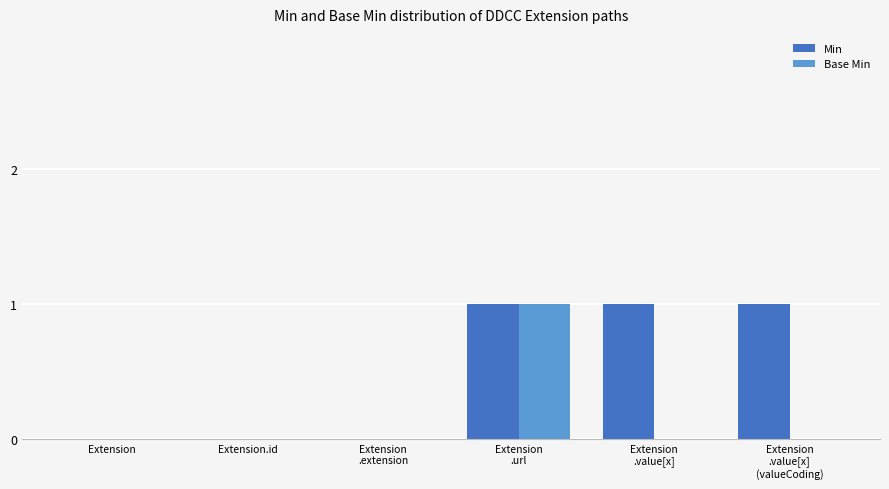

Which series has the largest total across all categories?

Min